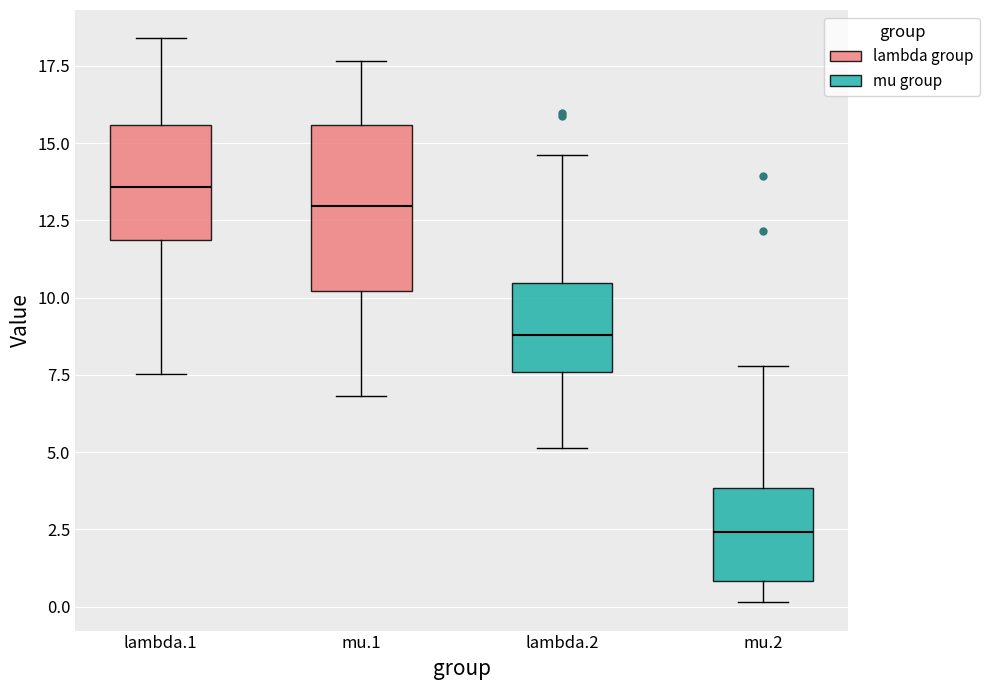

Reading left to right, transcribe this box plot: for each box, give where its median line is, the range the box spans, and where its two whiskers end, as read against the y-axis. The values are not printed on the chart, so give them approximately, as read against the axis.

lambda.1: median 13.5, box 12.0 to 15.5, whiskers 7.5 to 18.5
mu.1: median 13.0, box 10.0 to 15.5, whiskers 7.0 to 17.5
lambda.2: median 9.0, box 7.5 to 10.5, whiskers 5.0 to 14.5
mu.2: median 2.5, box 1.0 to 4.0, whiskers 0.0 to 8.0